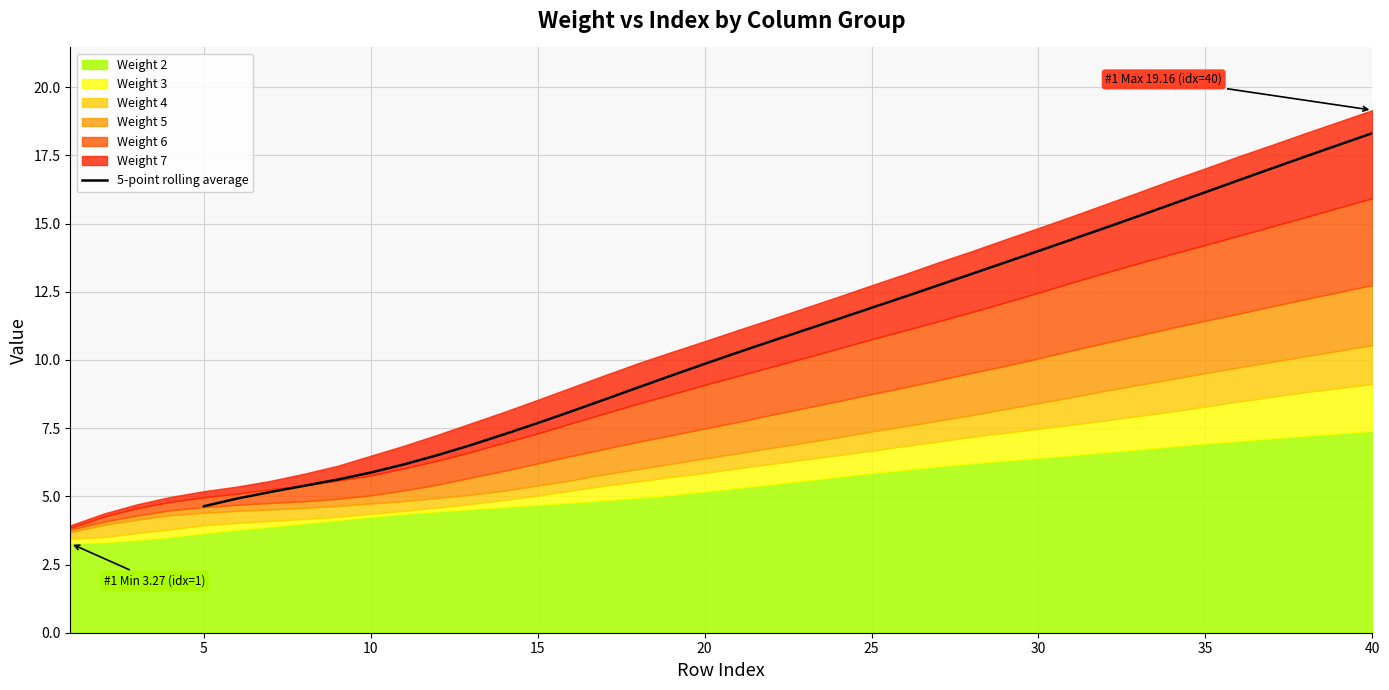

What is the maximum value for 5-point rolling average?

18.3